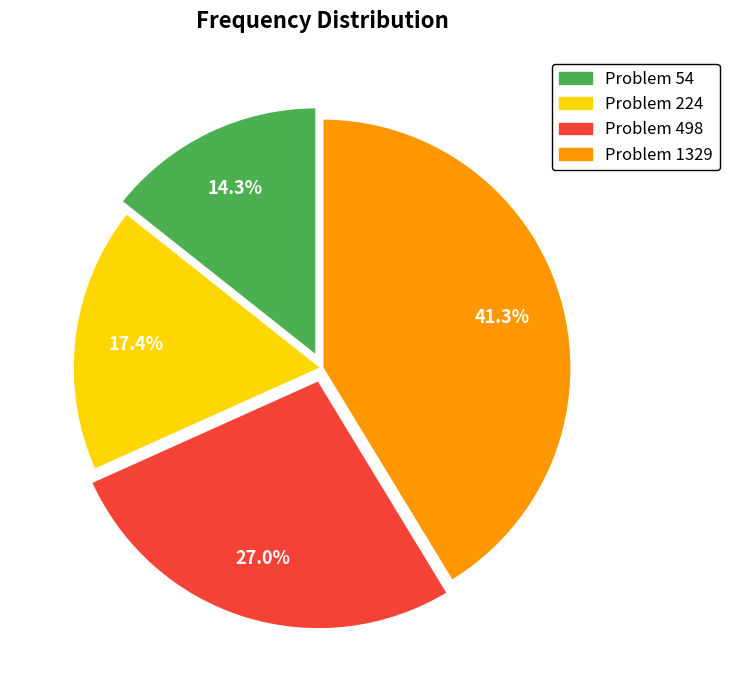

Is there any slice that represents more than half of the pie?

No